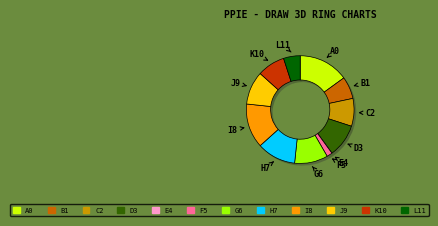

Is it true that 1180041 is 10% of the pie?

True